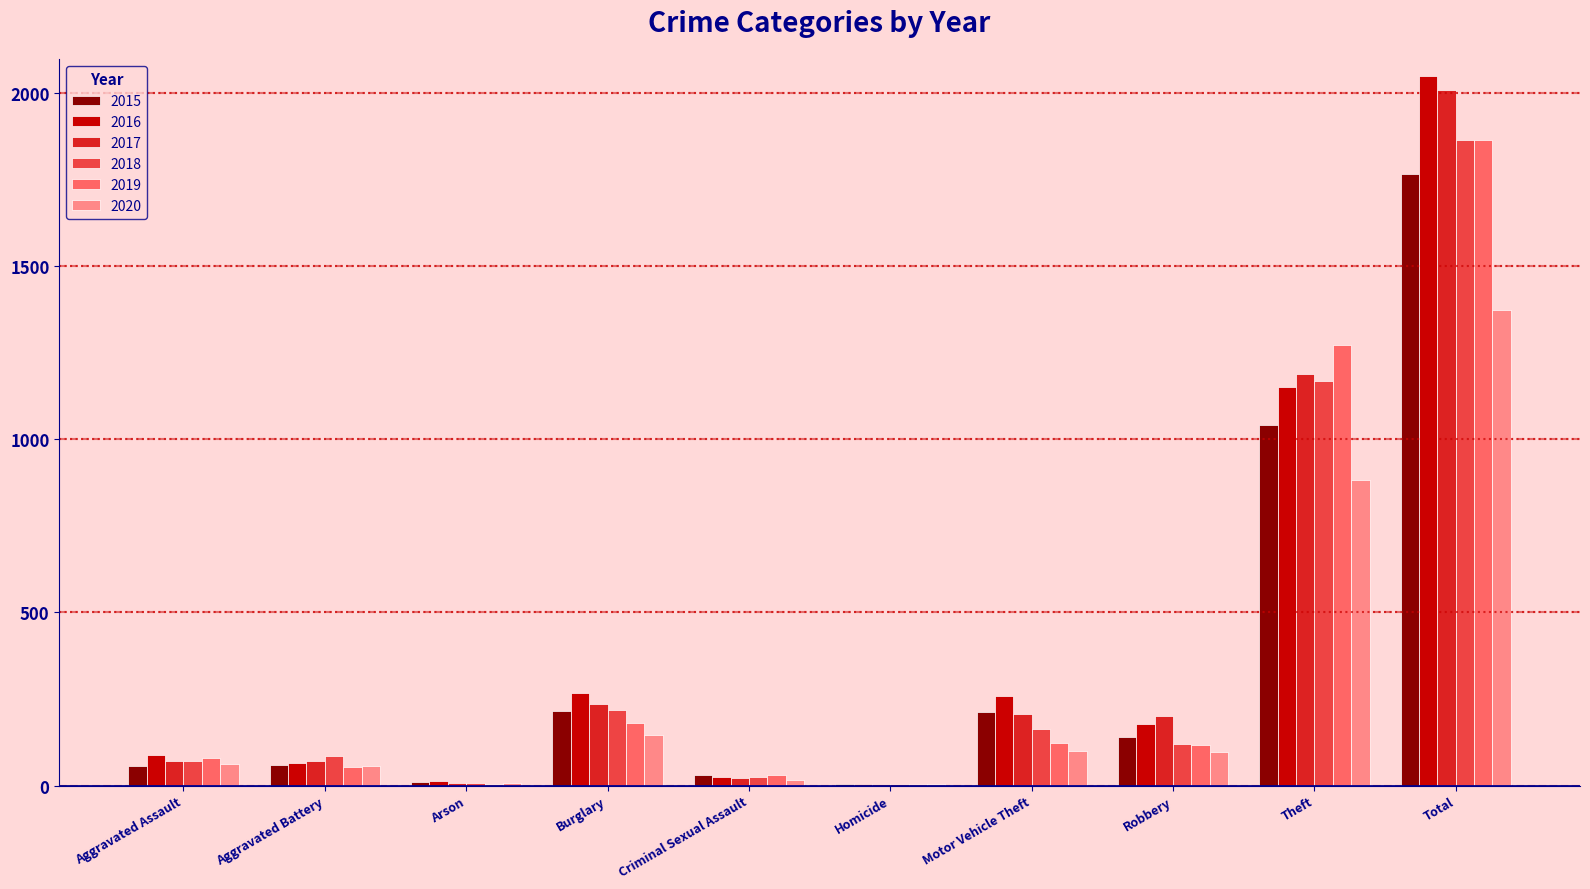

True or false: 2017 has a value of 237 at Burglary.

True